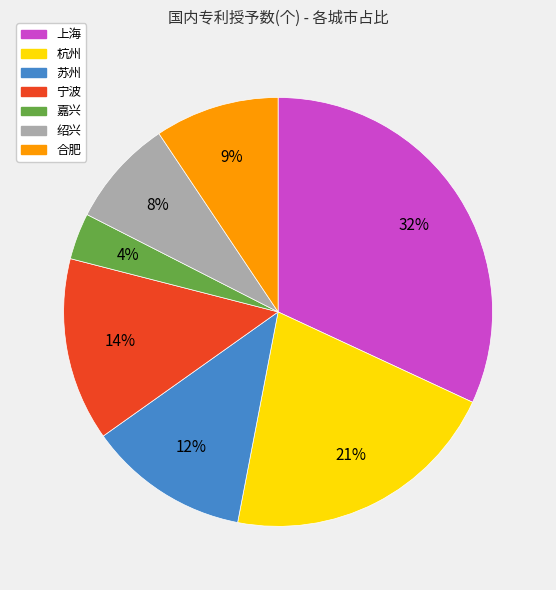

Combined, do 嘉兴 and 上海 account for over 50%?

No